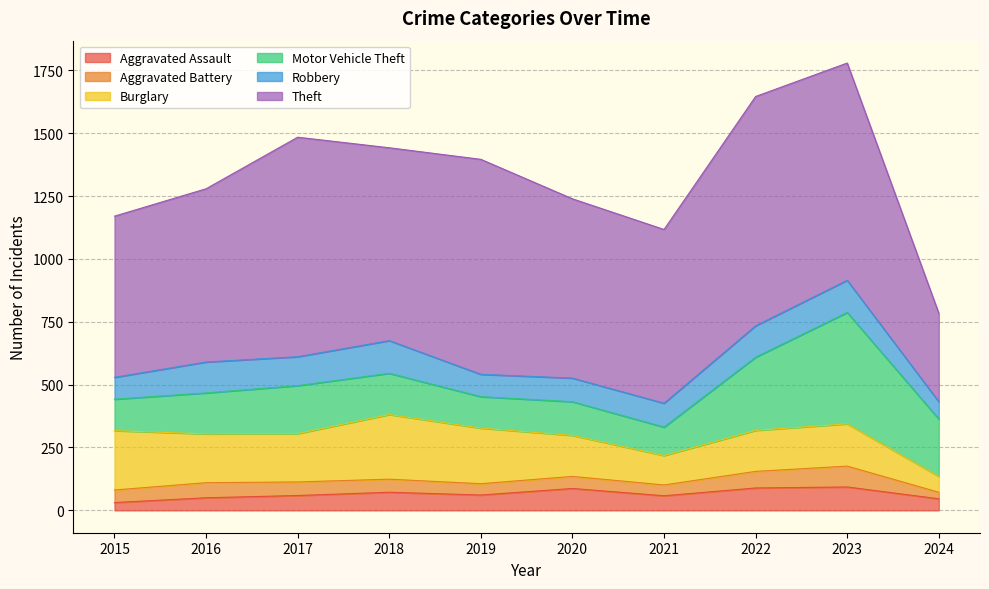

What is the difference between the Robbery values at 2019 and 2022?

36